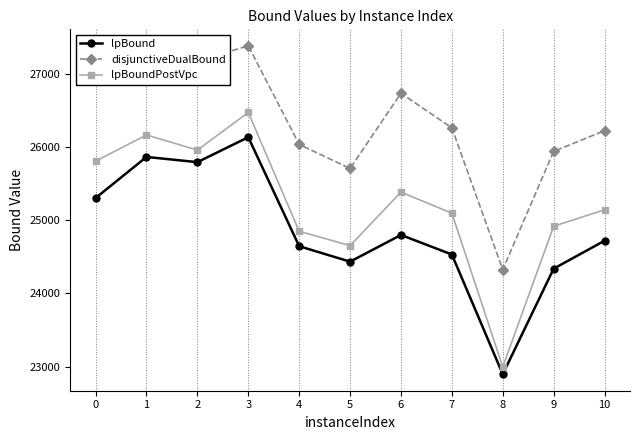

What is the sum of the disjunctiveDualBound values at 2 and 0?

54310.6